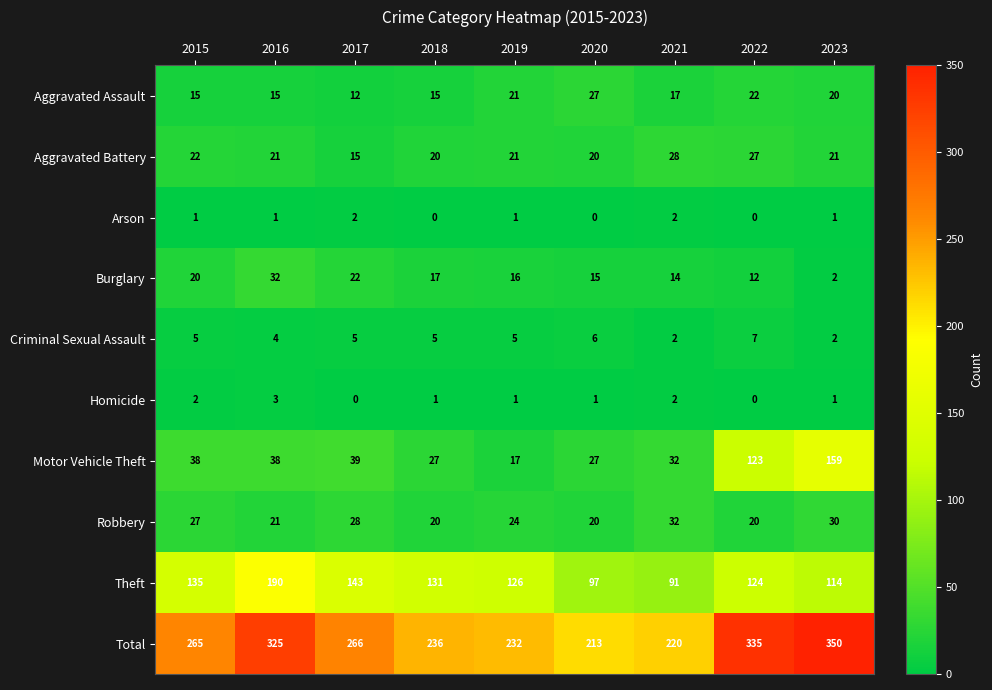

What is the greatest value displayed?

350